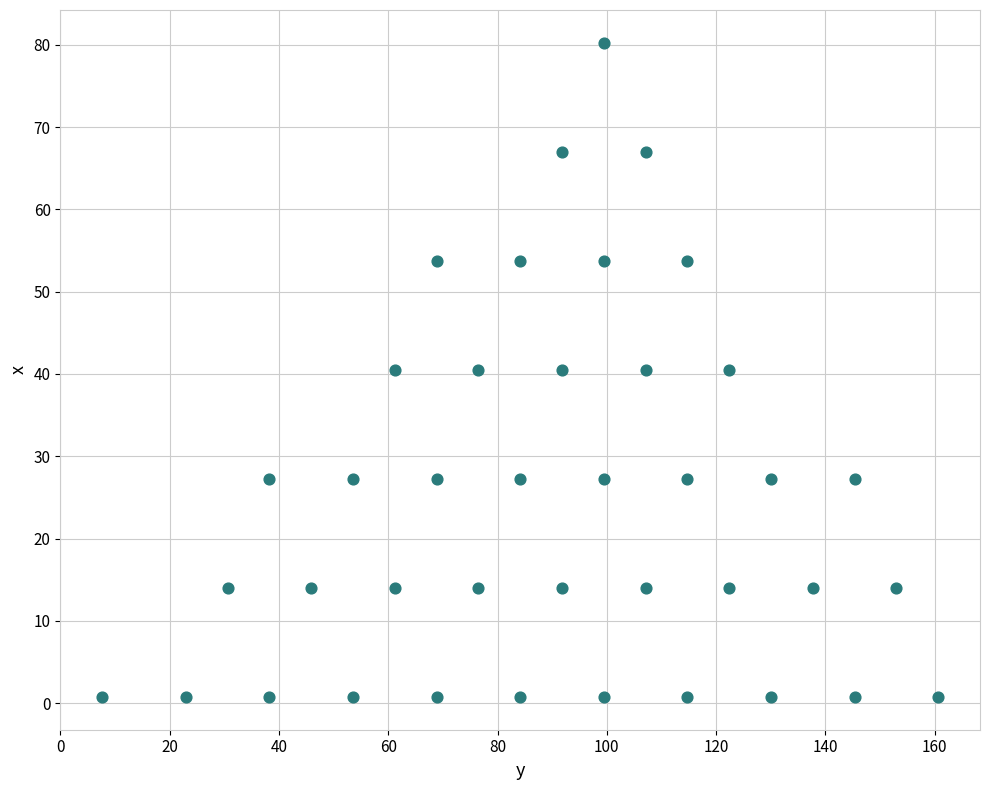

What is the range of X values (max minus min)?

153.0